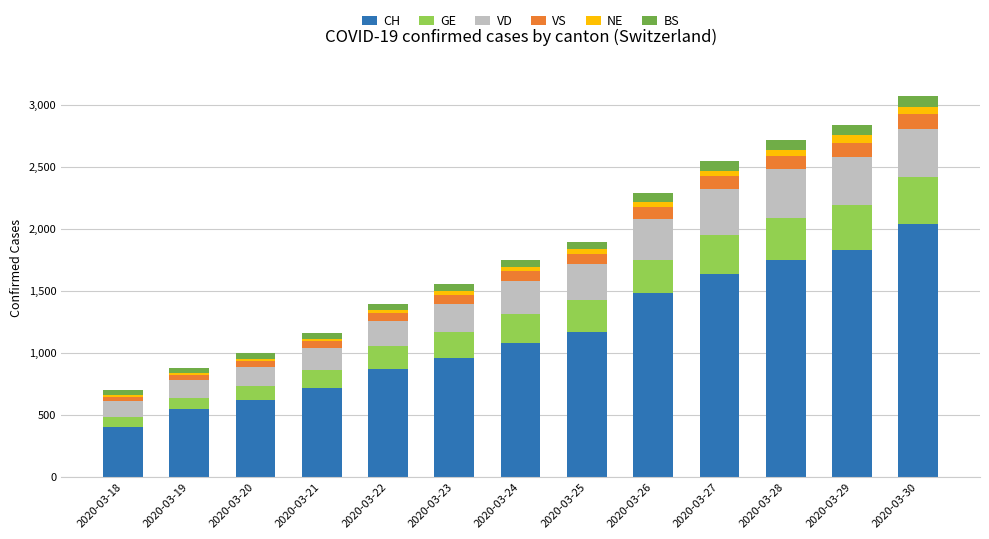

Which category has the lowest value in the CH series?

2020-03-18